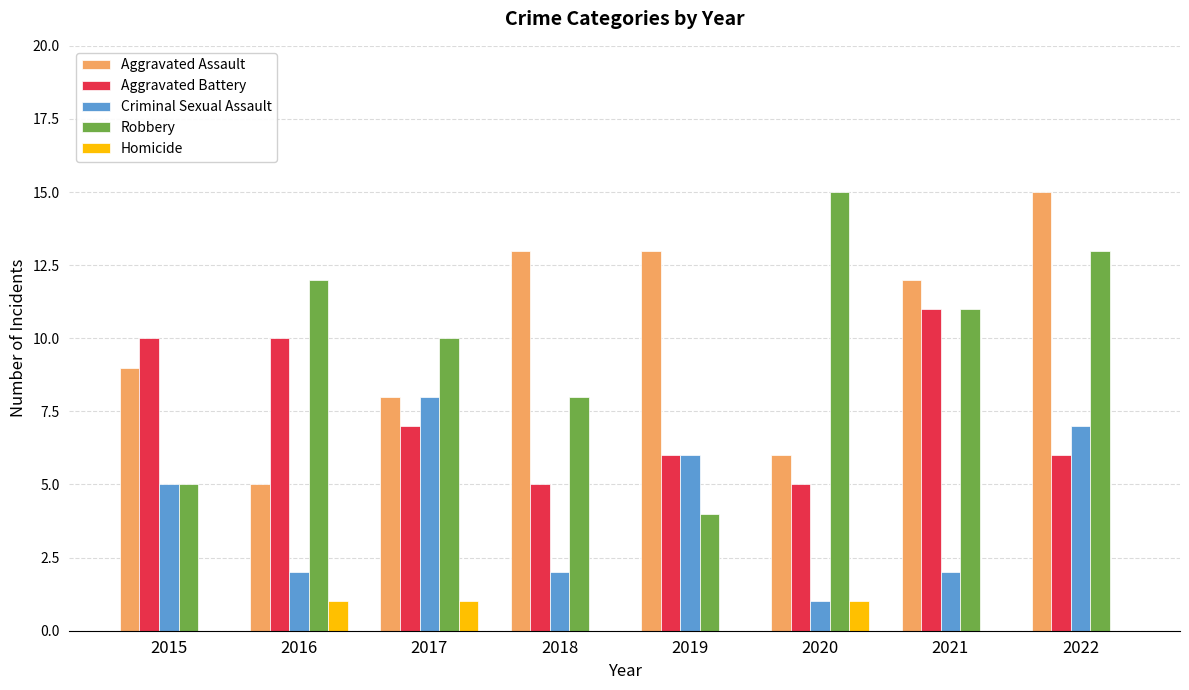

What is the maximum value shown in the chart?

15